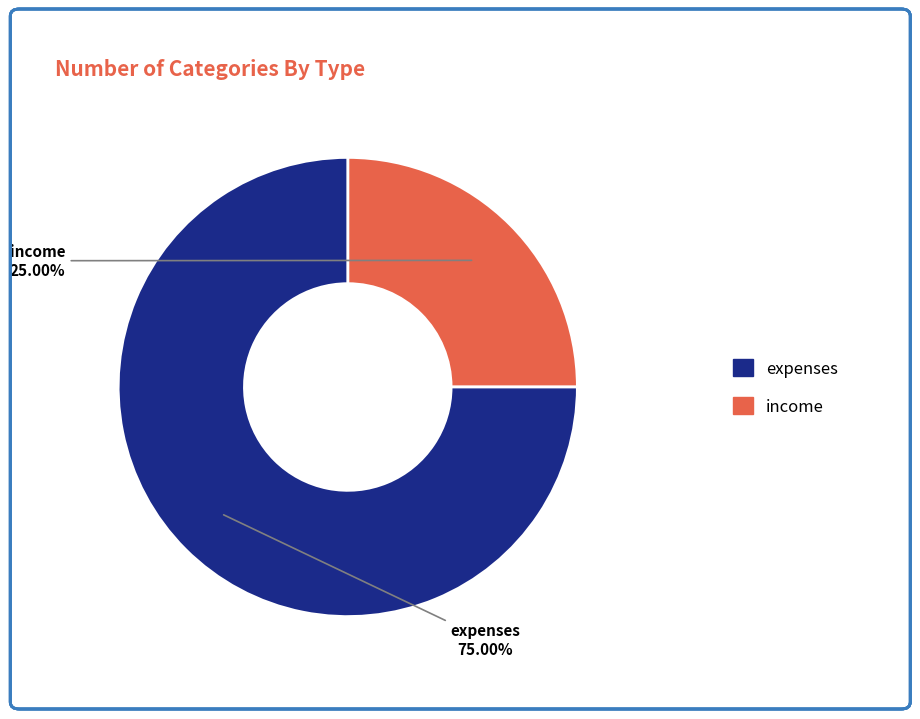

Is there a majority slice in this chart?

Yes